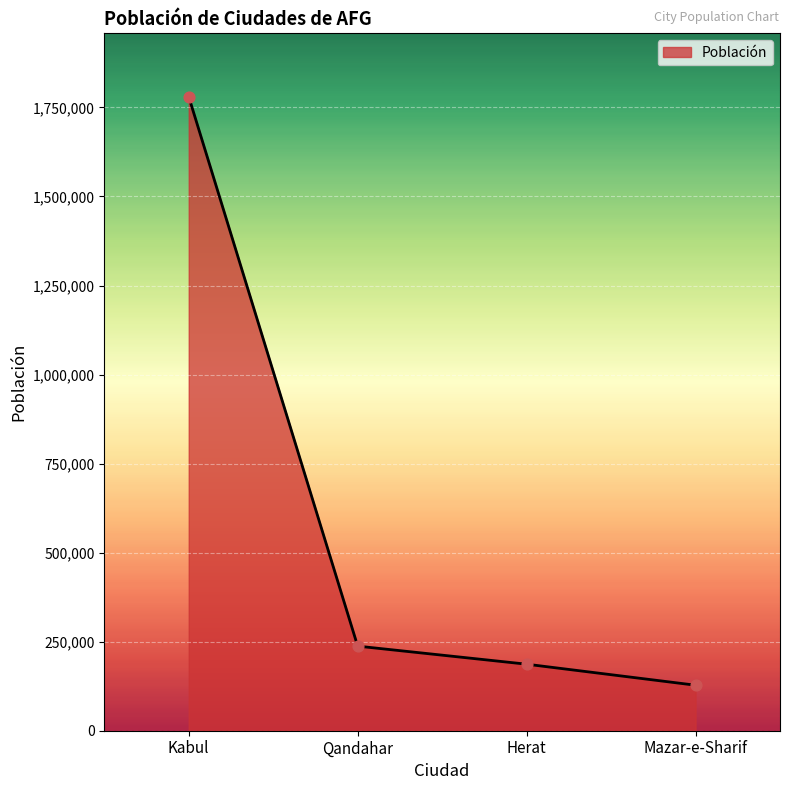

What is the ratio of the value at Mazar-e-Sharif to the value at Qandahar?

0.5